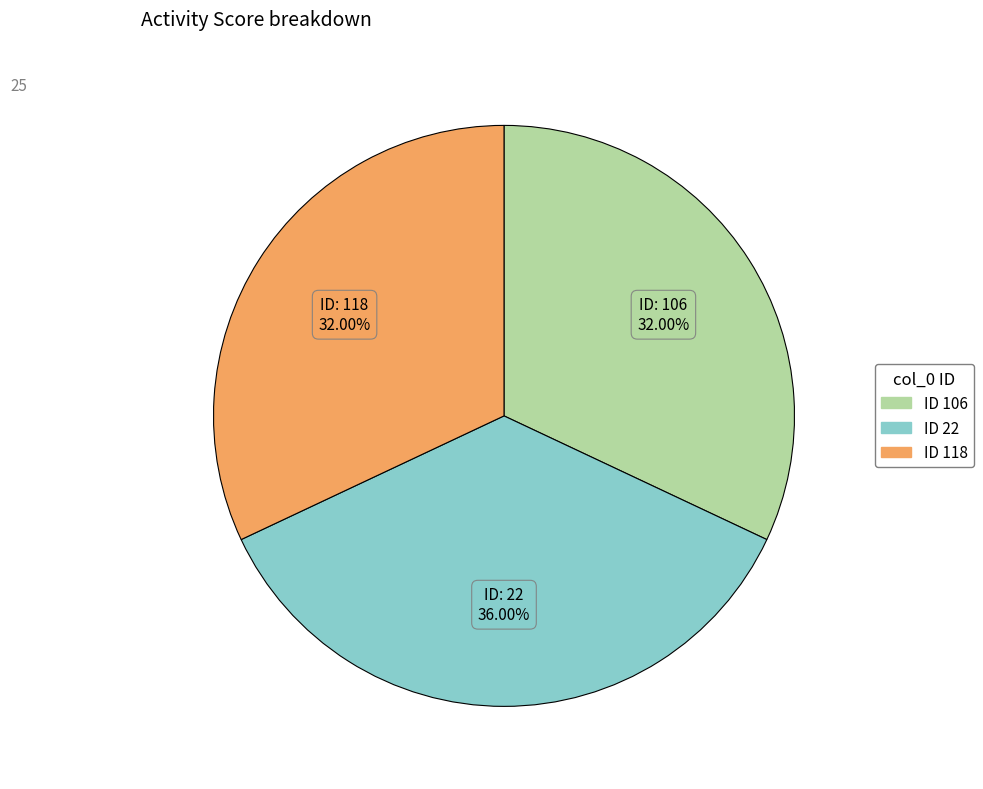

Is there any slice that represents more than half of the pie?

No